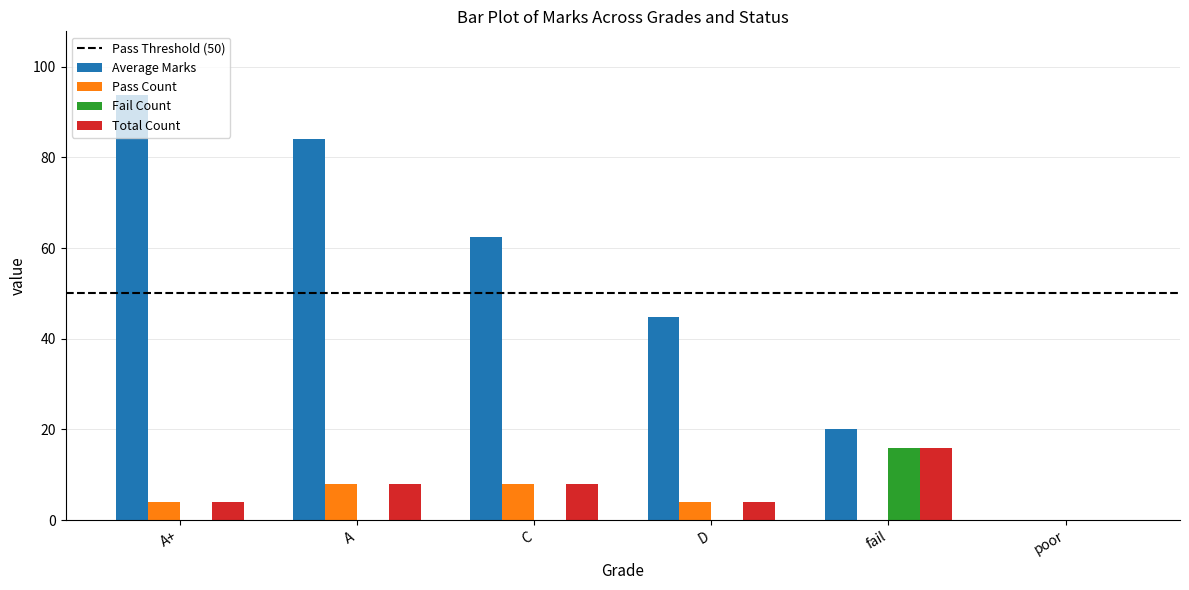

What is the maximum value for Total Count?

16.0